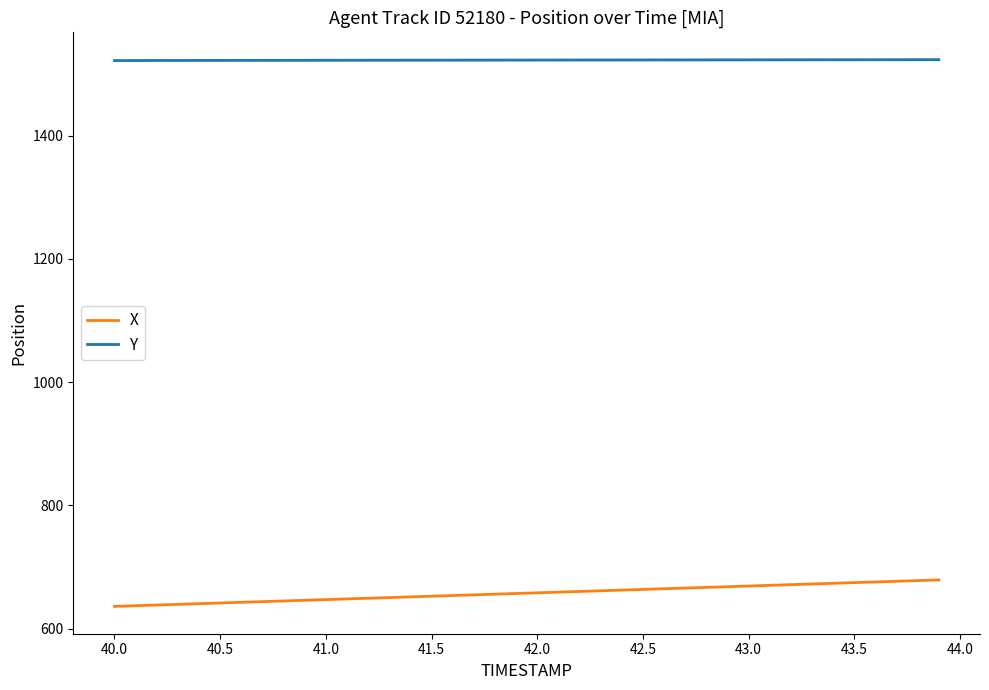

Rank the series by their maximum value, from highest to lowest.

Y, X